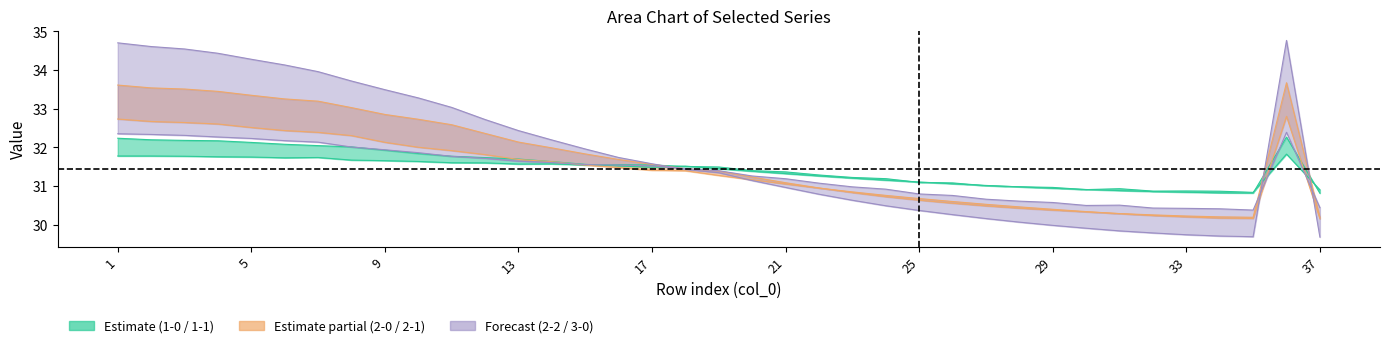

Between which two adjacent categories do 1-1 and 1-0 first intersect?

15 and 16